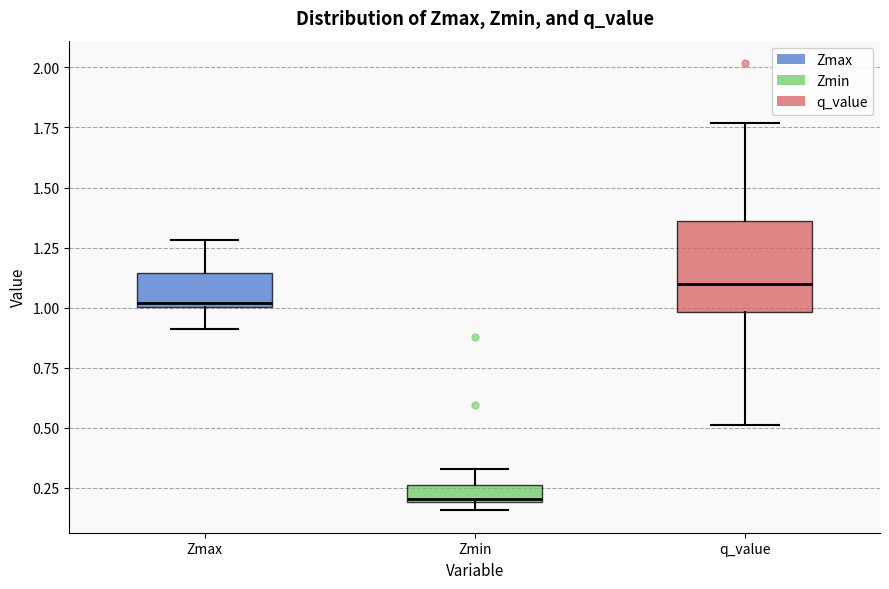

Which box is the tallest, from its lower edge to its upper edge?

q_value